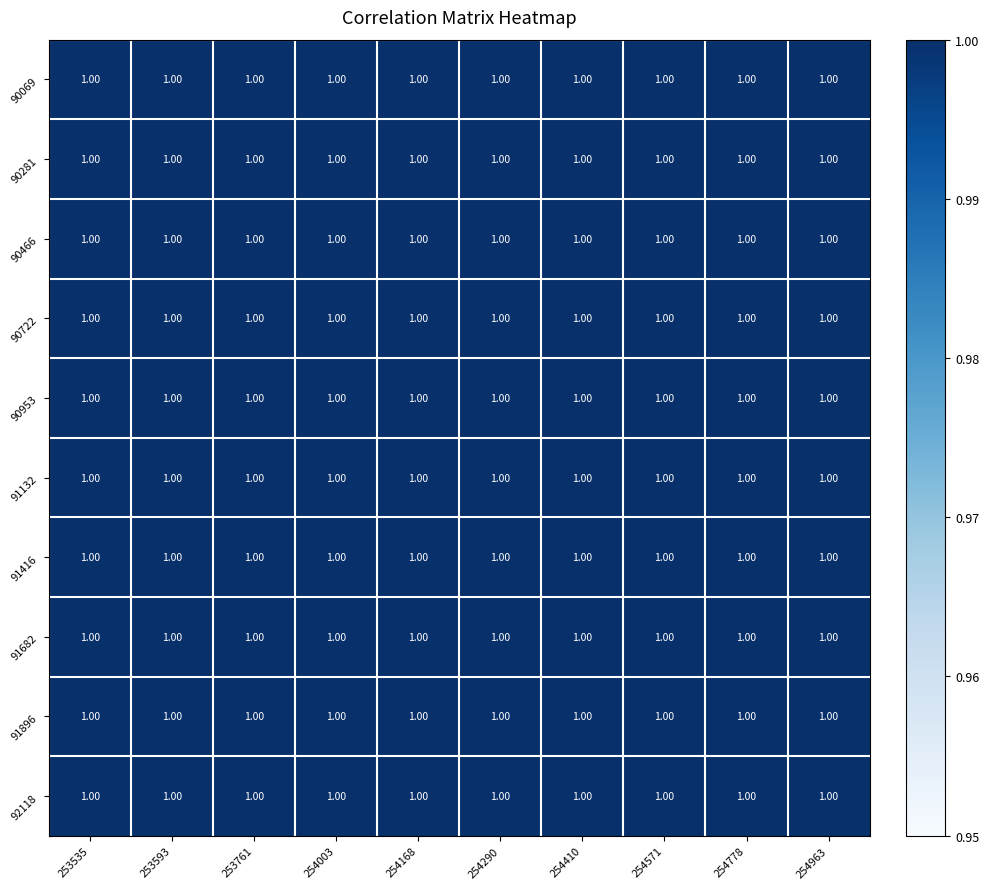

The 90722 series shows 1.0 at 253593. True or false?

True